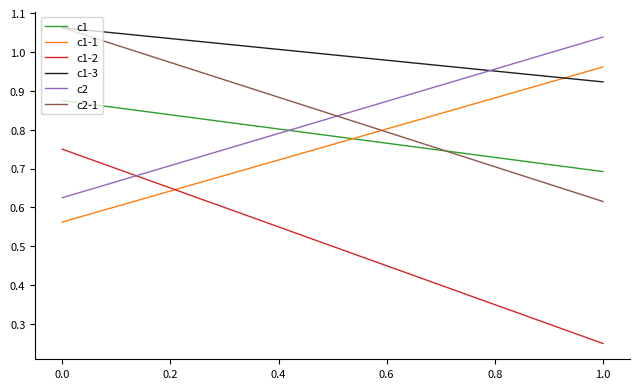

Which series has the largest range (max minus min)?

c1-2